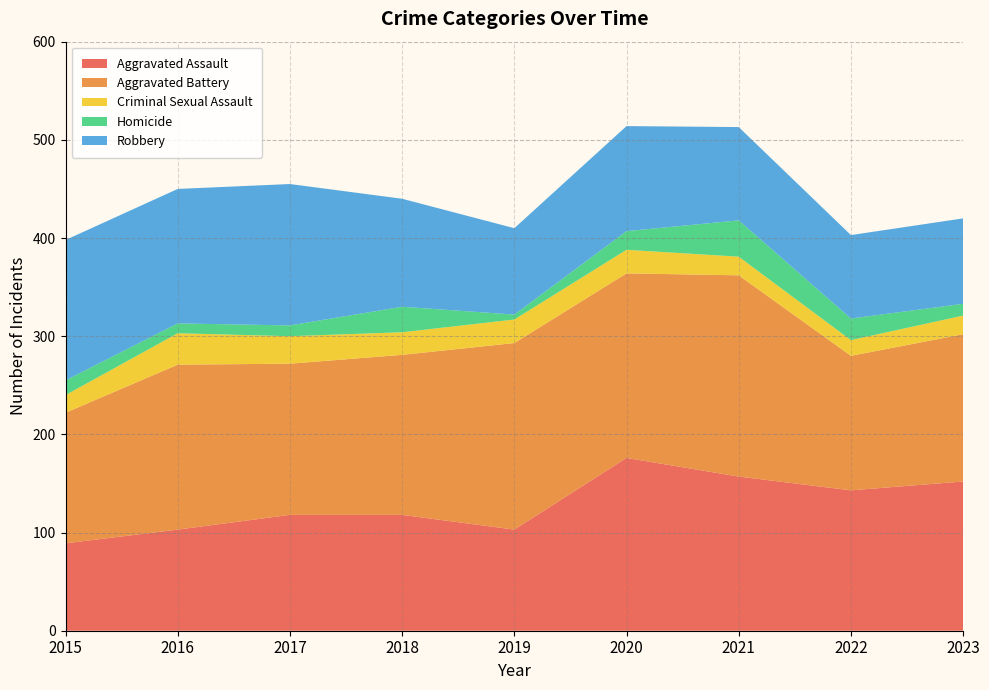

Reading left to right, what are all the values shown in this chart?

Aggravated Assault: 89	103	118	118	103	176	157	143	152
Aggravated Battery: 133	168	154	163	190	188	205	137	150
Criminal Sexual Assault: 18	32	28	23	24	24	19	16	19
Homicide: 15	10	11	26	5	19	37	22	12
Robbery: 143	137	144	110	88	107	95	85	87